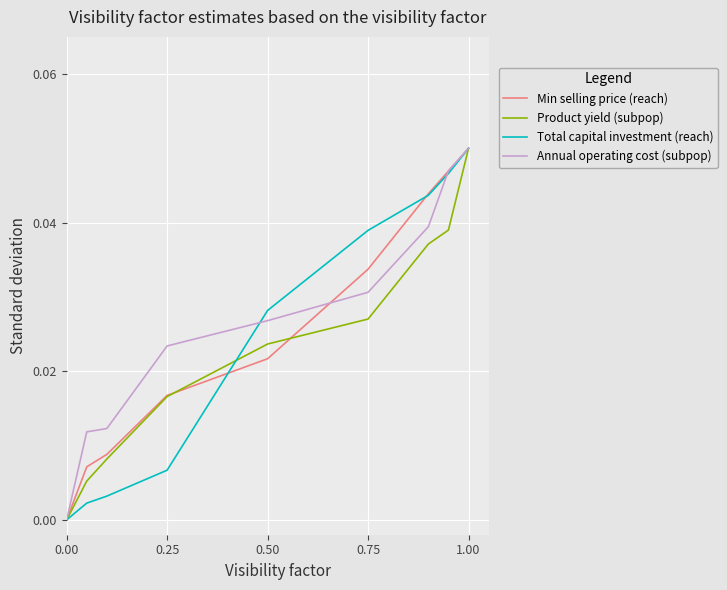

How many Min selling price (reach) values are between 0 and 1?

9